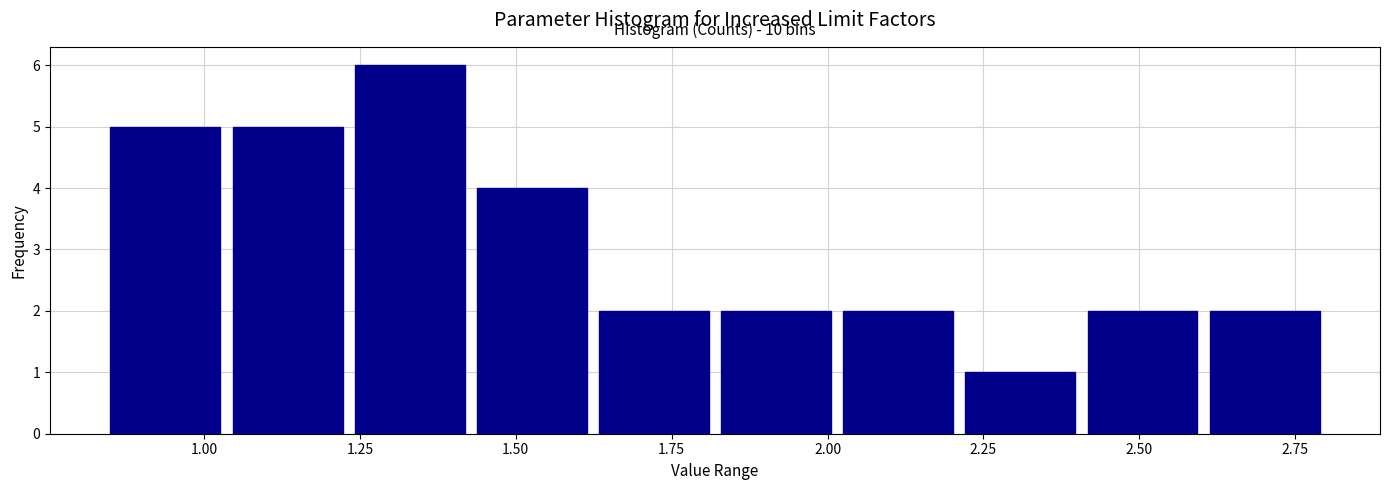

Read against the x-axis, roughly where is the centre of the tallest bar?

1.35